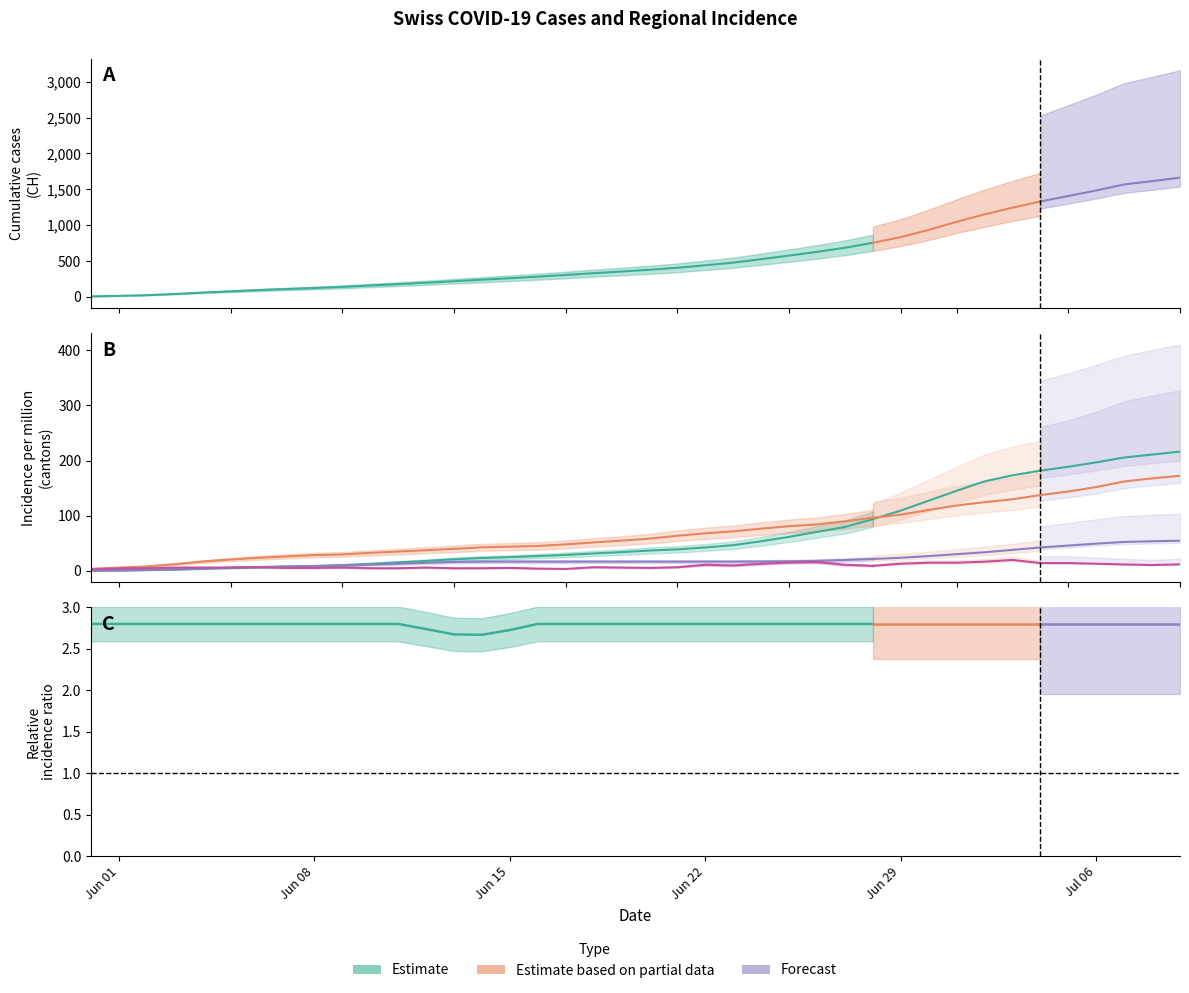

The GE_pc series shows 0.0 at 28. True or false?

False